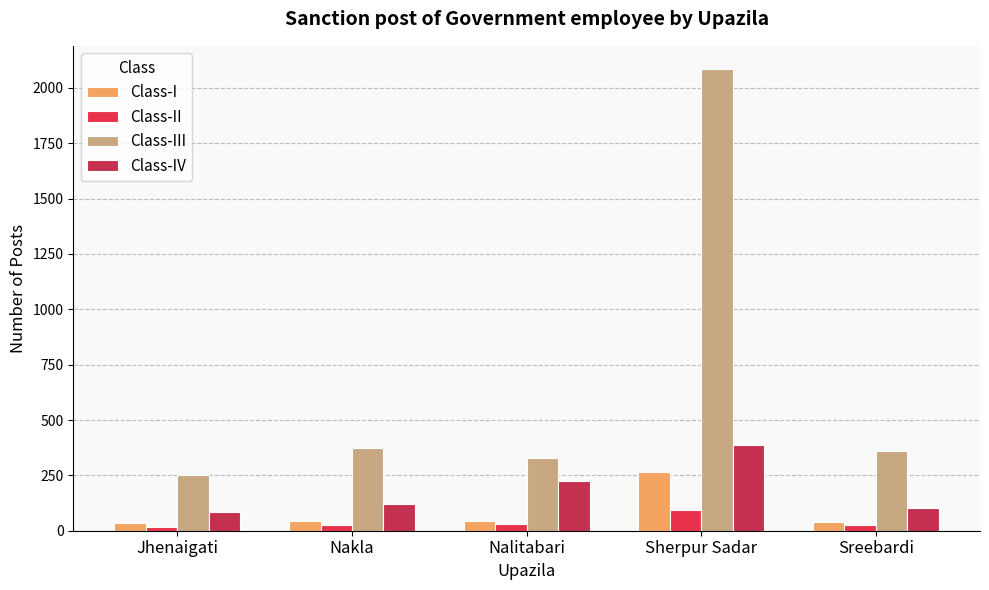

Reading right to left, list all the values displayed in this chart.

Class-I: 38	267	45	42	37
Class-II: 28	94	29	28	19
Class-III: 358	2086	327	372	251
Class-IV: 103	385	224	122	83